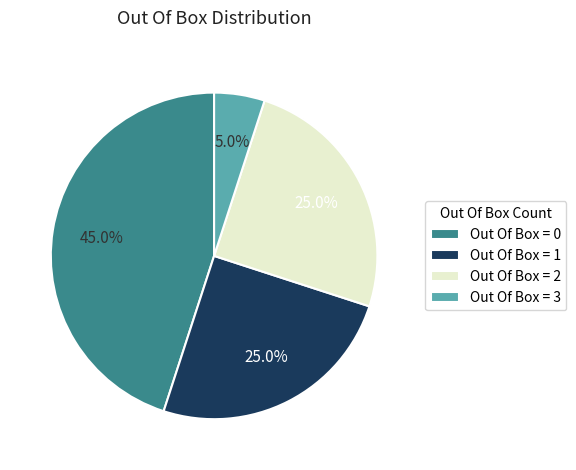

Is it true that Out Of Box = 3 is 17% of the pie?

False